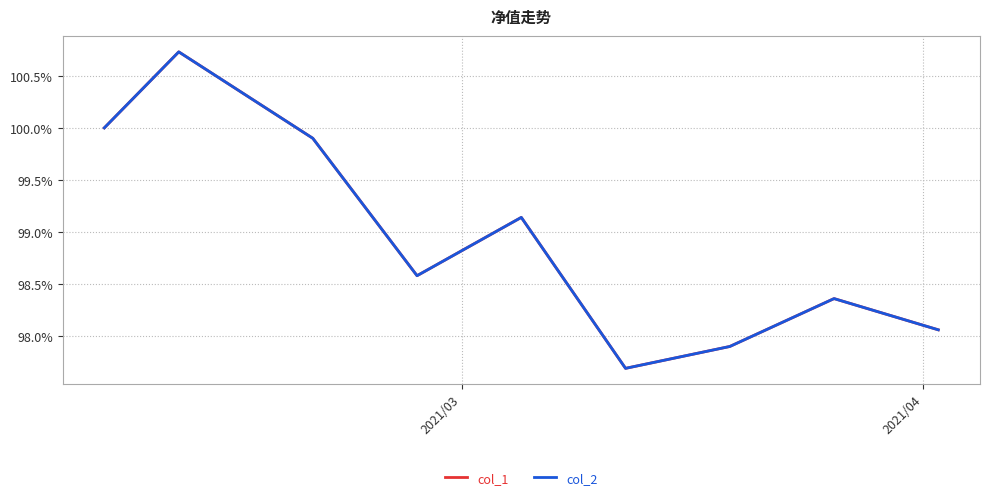

List the series in order of their peak value, lowest first.

col_1, col_2